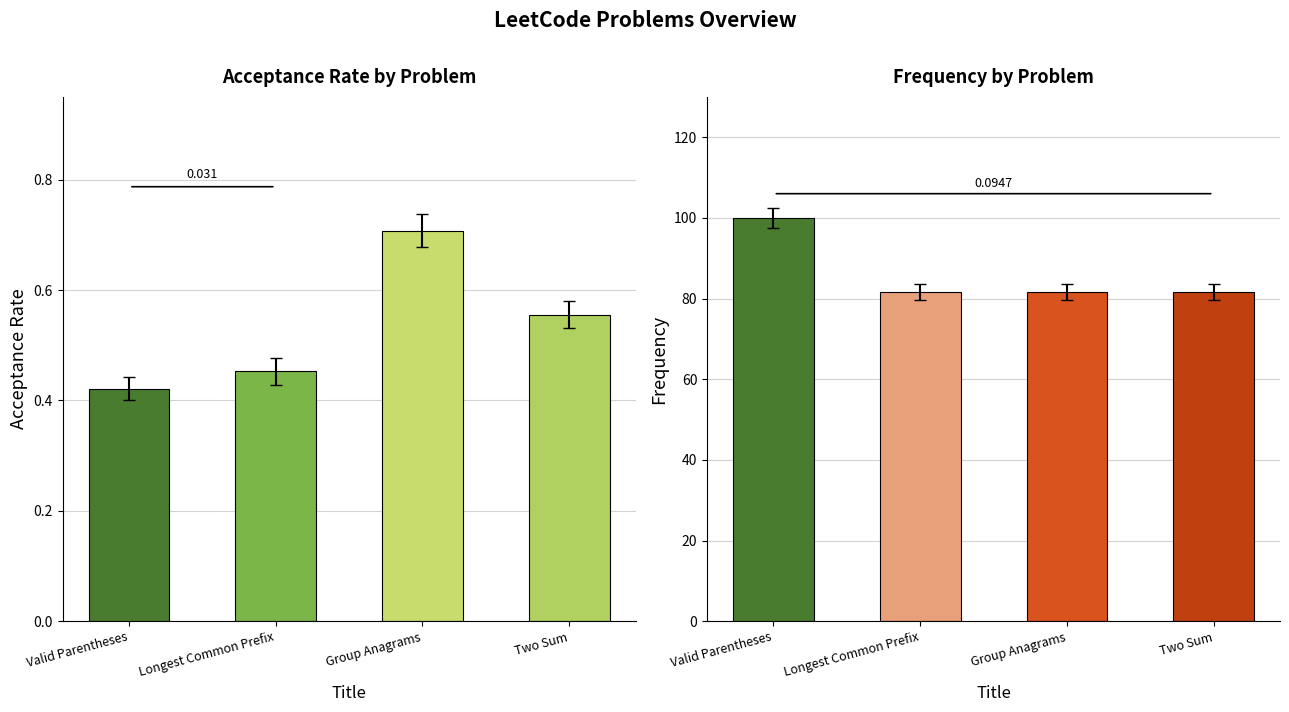

Reading left to right, transcribe all the data shown in this chart.

Acceptance Rate: 0.4	0.5	0.7	0.6
Frequency: 100.0	81.7	81.7	81.7